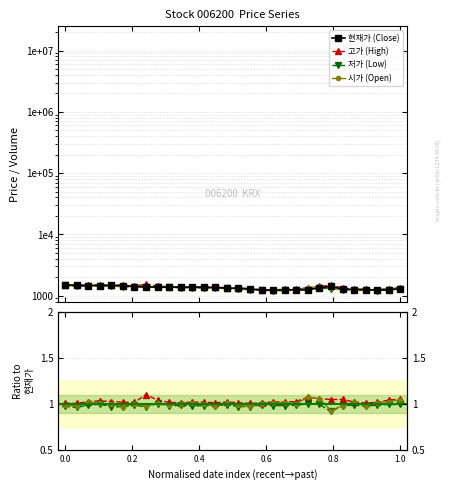

What value does the 현재가 series have at 20210621, to the nearest 5?

1475